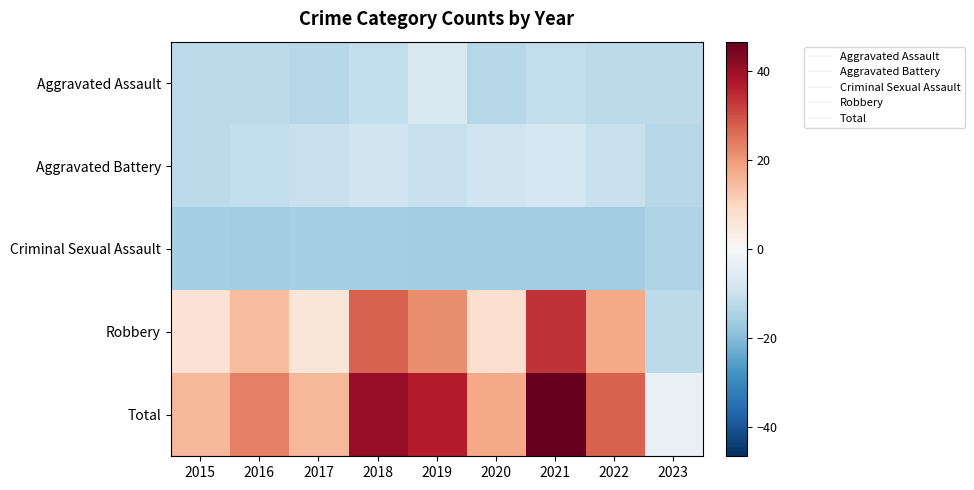

How many distinct data groups are displayed?

5